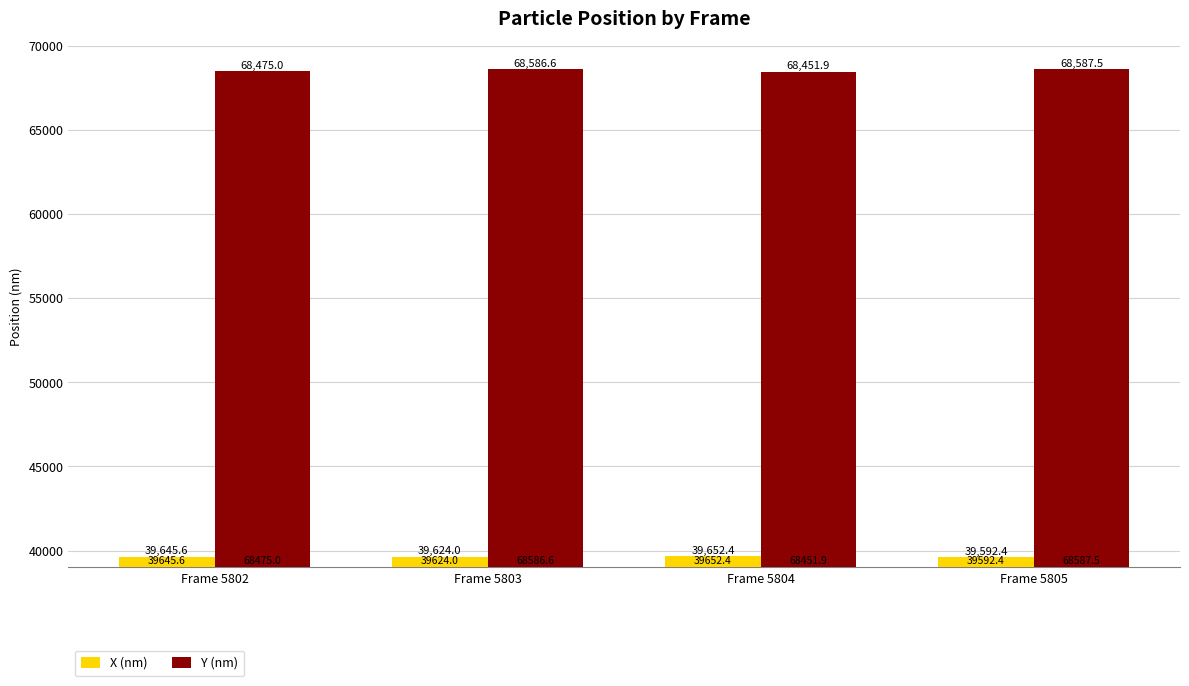

What is the sum of all Y (nm) values?

274101.0